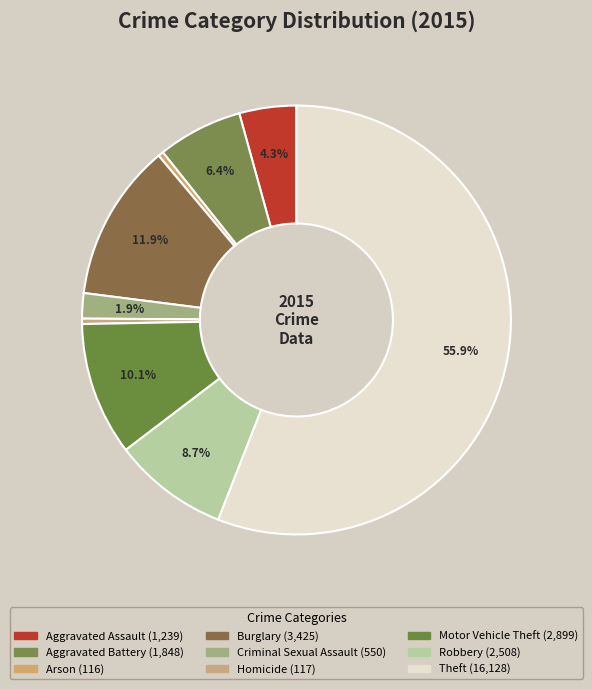

How many slices are in this pie chart?

9